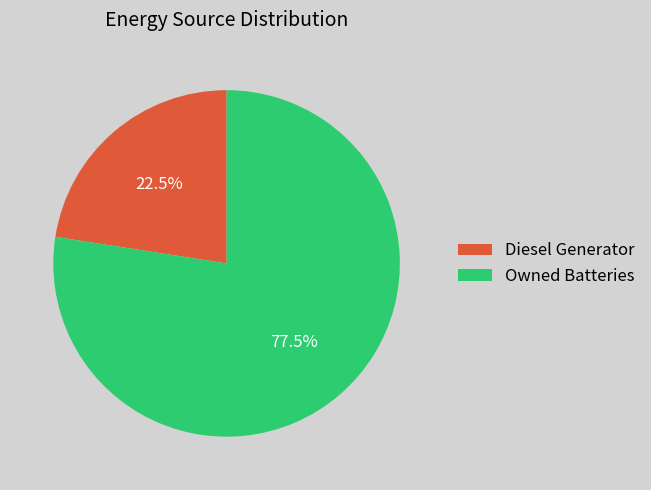

True or false: Diesel Generator accounts for 35% of the total.

False